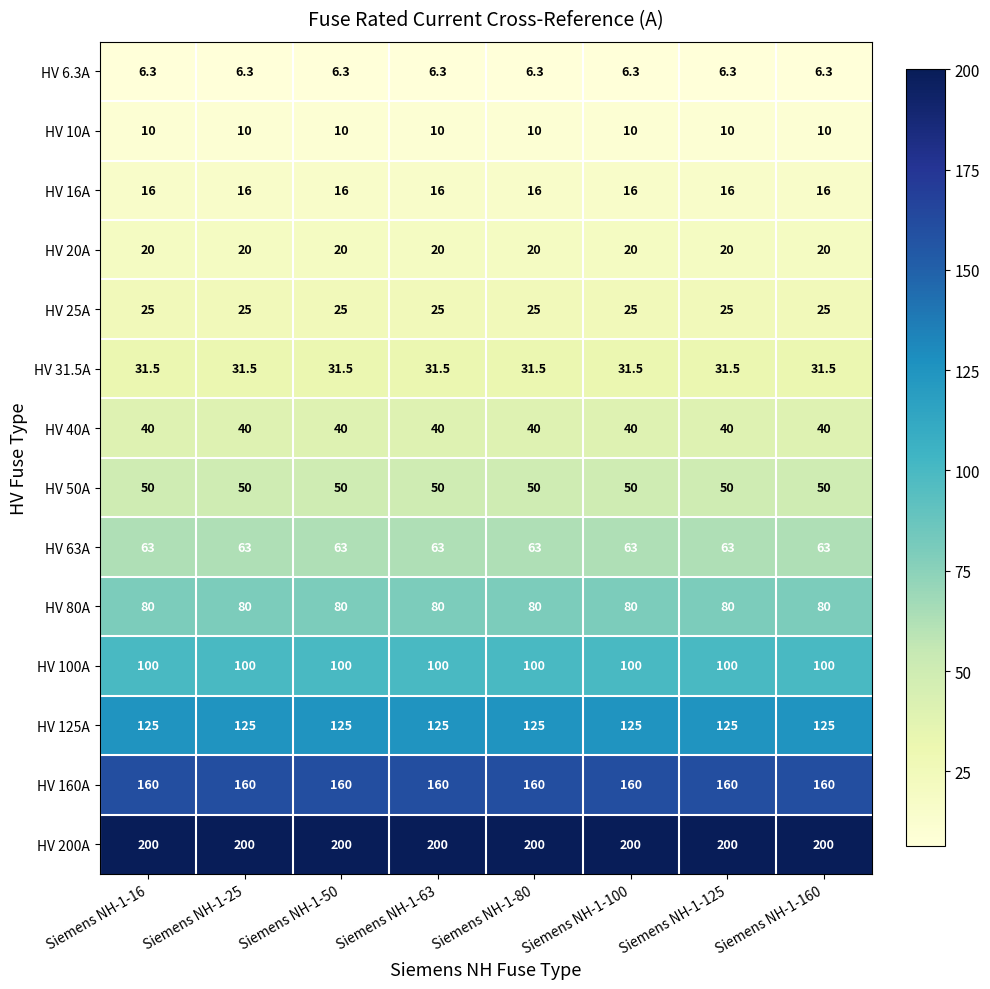

At Siemens NH-1-80, list the series in order from smallest to largest.

HV 6.3A, HV 10A, HV 16A, HV 20A, HV 25A, HV 31.5A, HV 40A, HV 50A, HV 63A, HV 80A, HV 100A, HV 125A, HV 160A, HV 200A